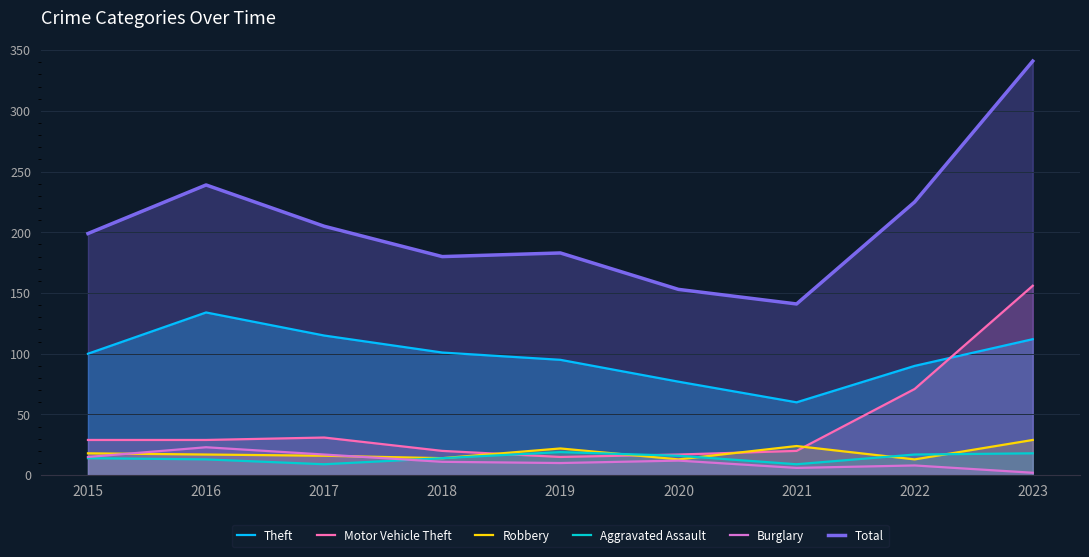

What is the maximum value for Robbery?

29